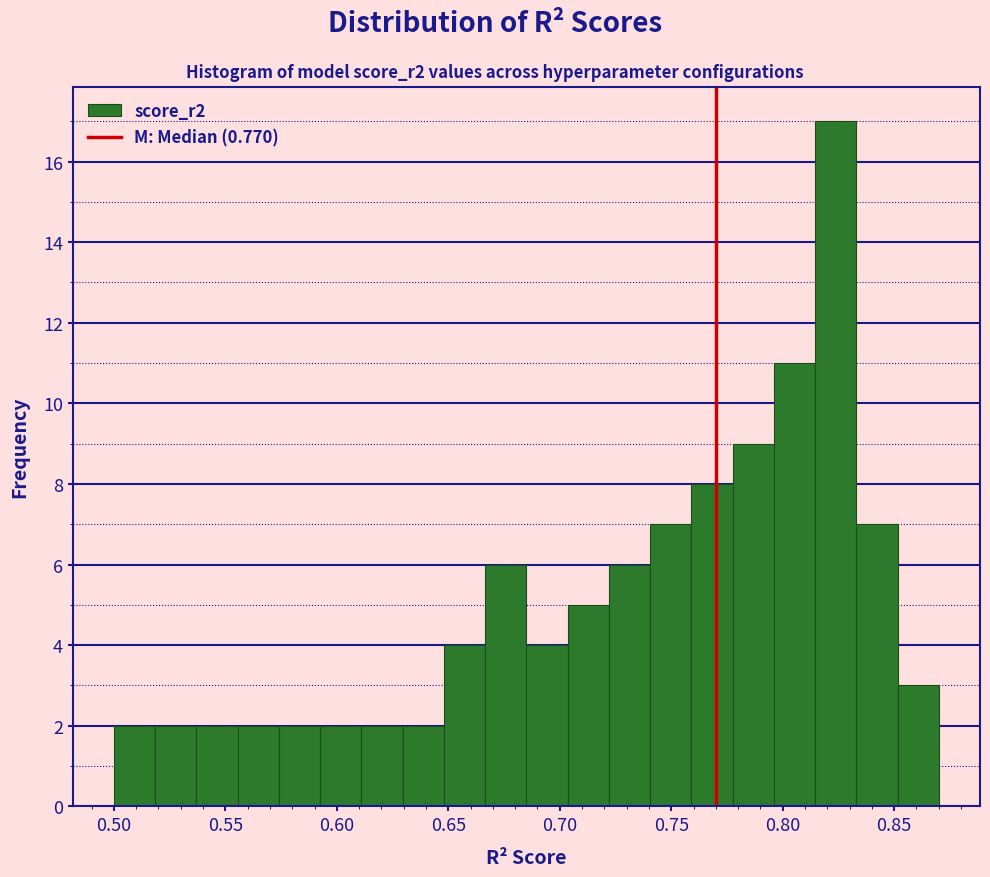

Around what value on the x-axis is the tallest bar? Give the approximate position of its centre, as read against the axis.

0.825